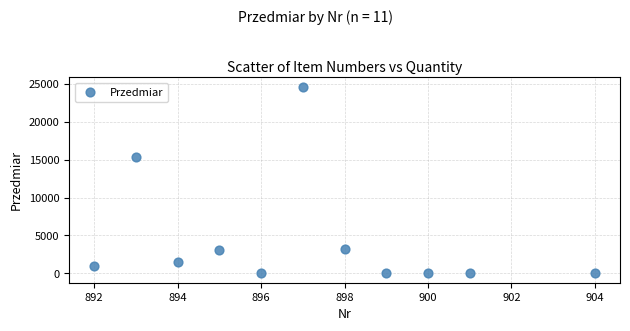

What is the average X value?

897.2